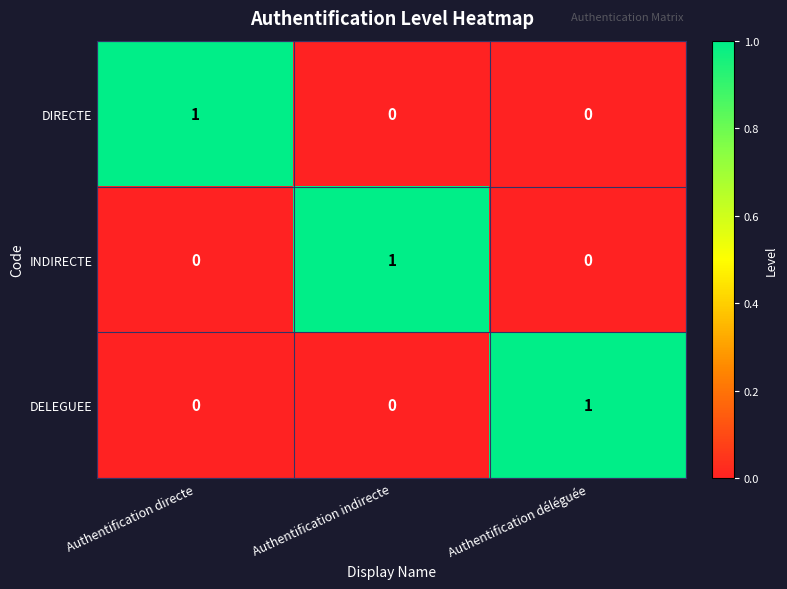

Which category has the highest value in the INDIRECTE series?

Authentification indirecte